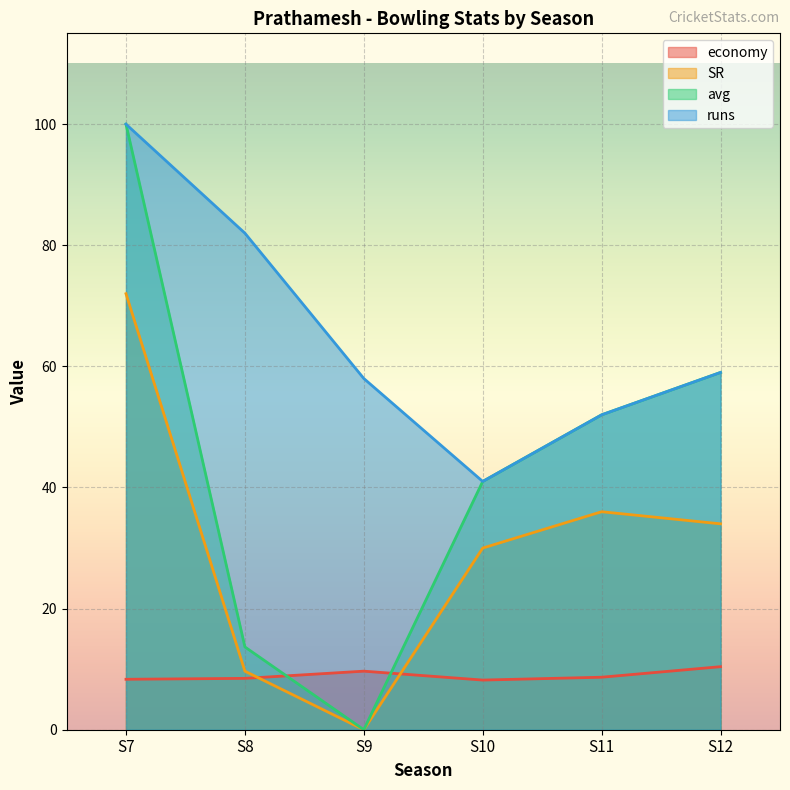

List the series in order of their overall mean, lowest first.

economy, SR, avg, runs